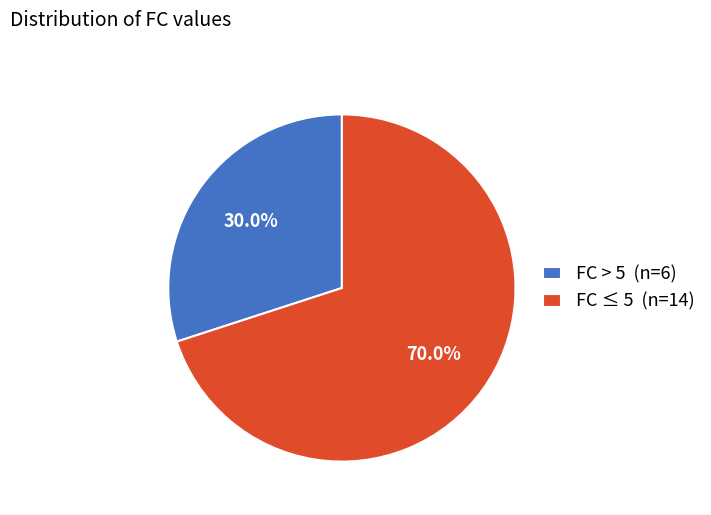

Combined, do FC > 5 (n=6) and FC ≤ 5 (n=14) account for over 50%?

Yes